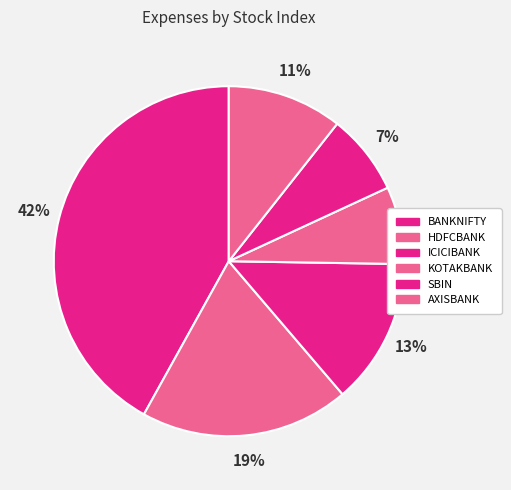

How many segments does this pie chart have?

6